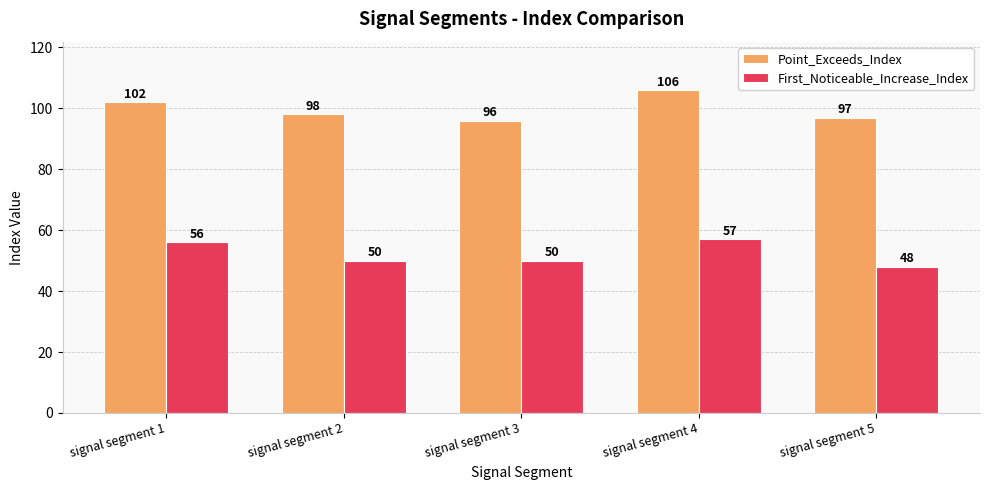

How many series are shown in this chart?

2